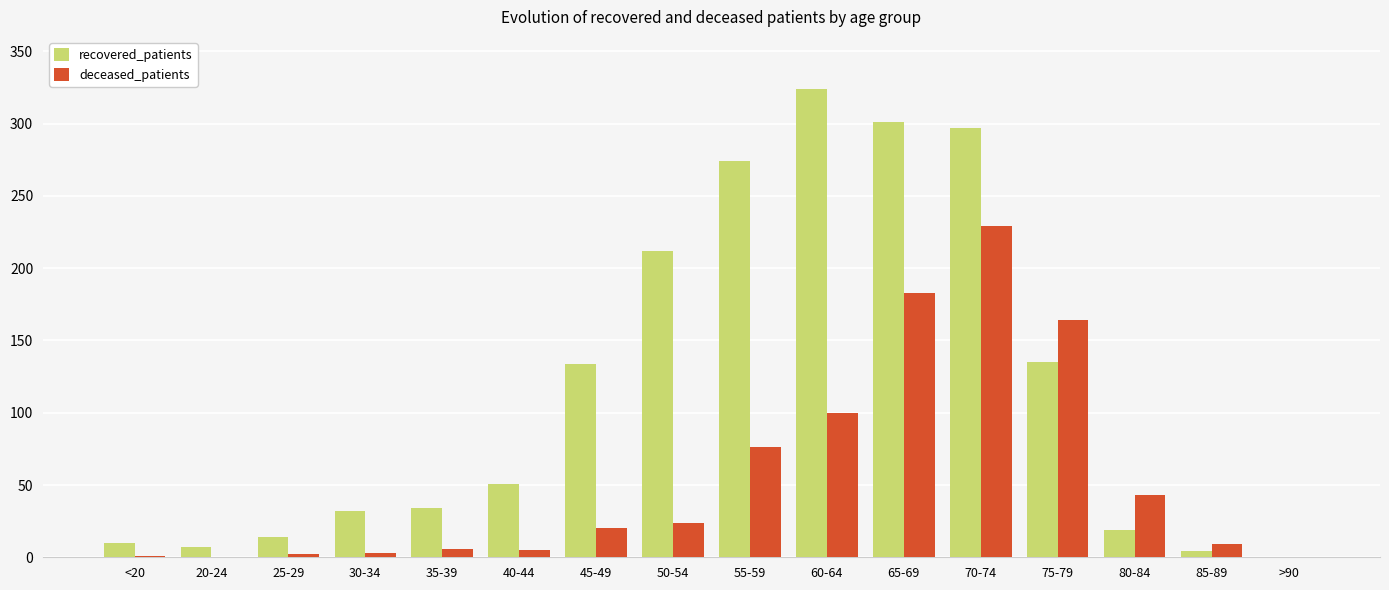

How many positive values does the recovered_patients series have?

15